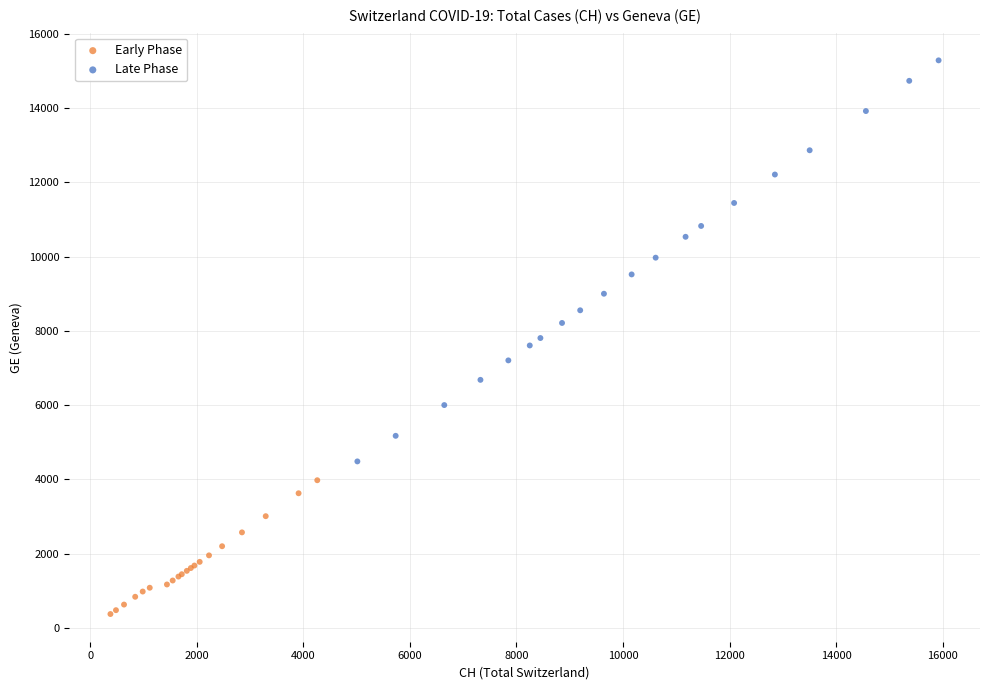

Which series reaches the maximum Y coordinate?

Late Phase